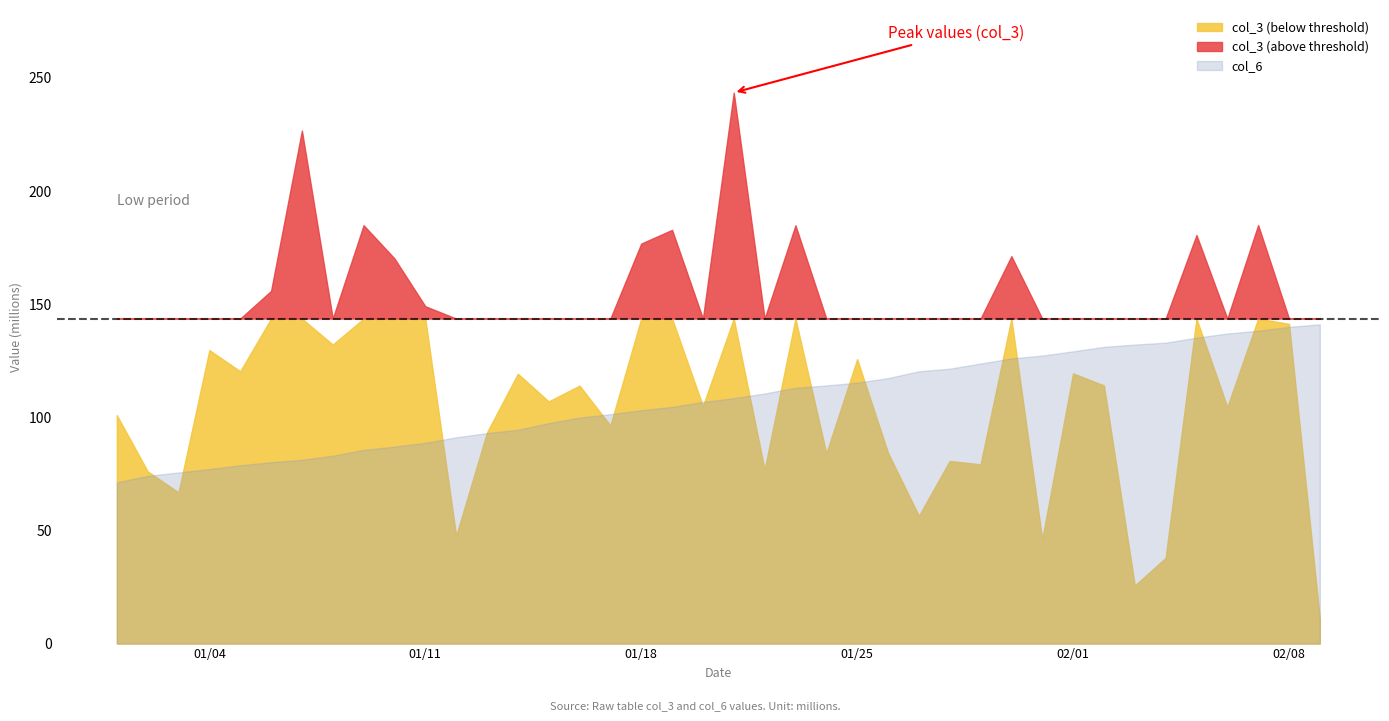

True or false: col_6 and col_7 cross at least once.

False